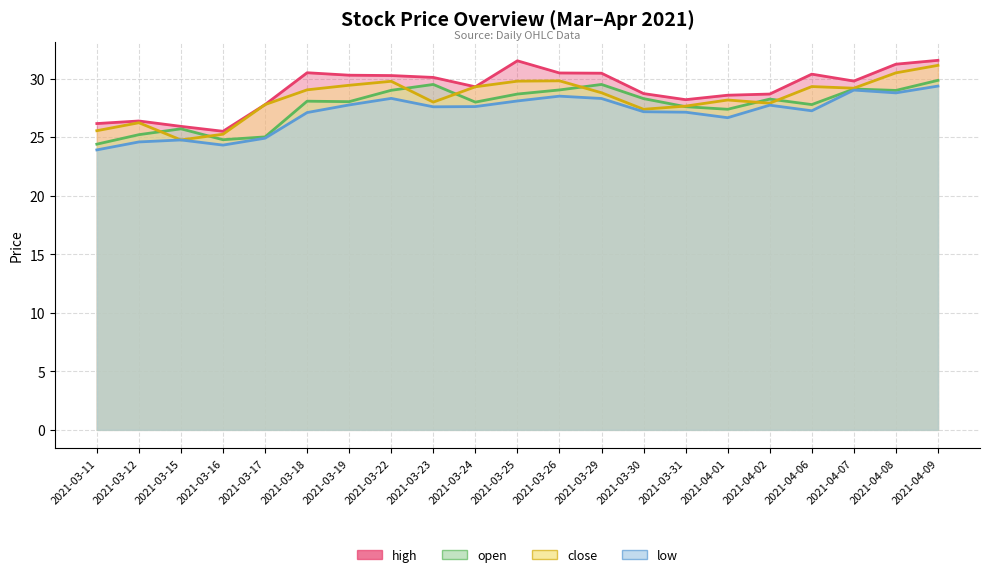

What is the label of the 17th point from the left?

2021-04-02